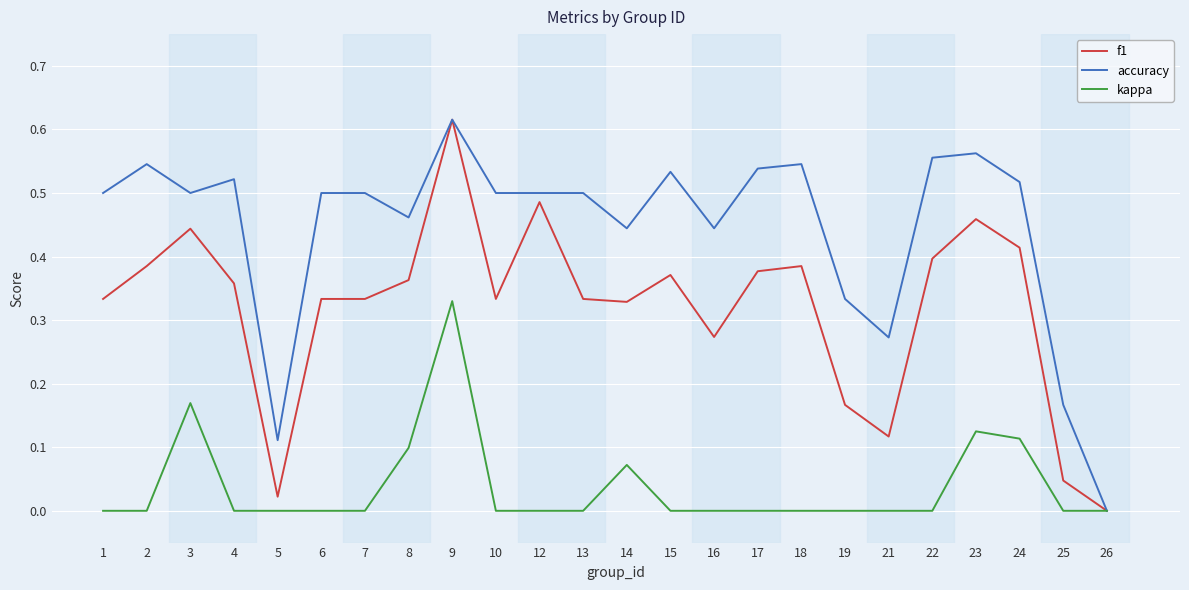

At which category is the sum across all series the highest?

9